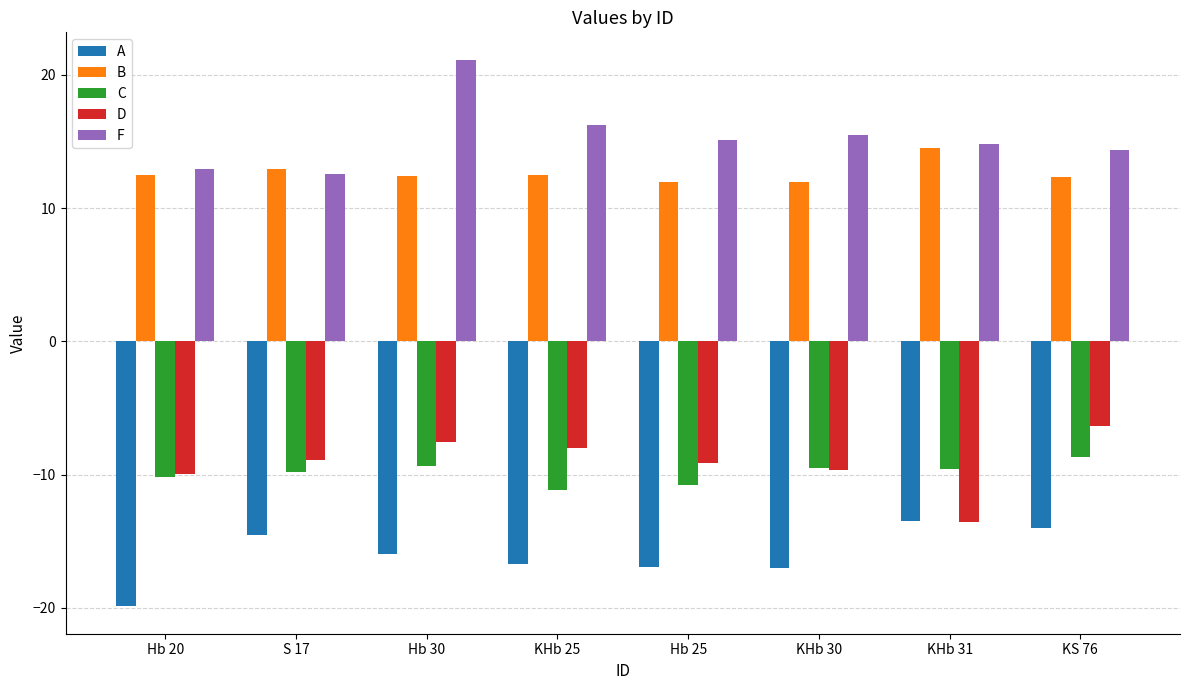

Where does the C series first go above -9?

KS 76